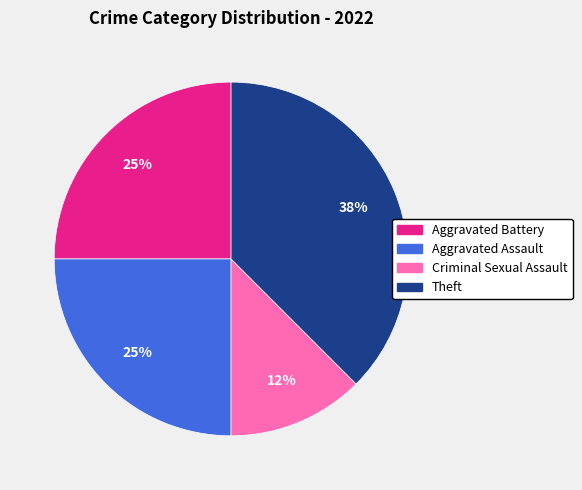

How many segments does this pie chart have?

4